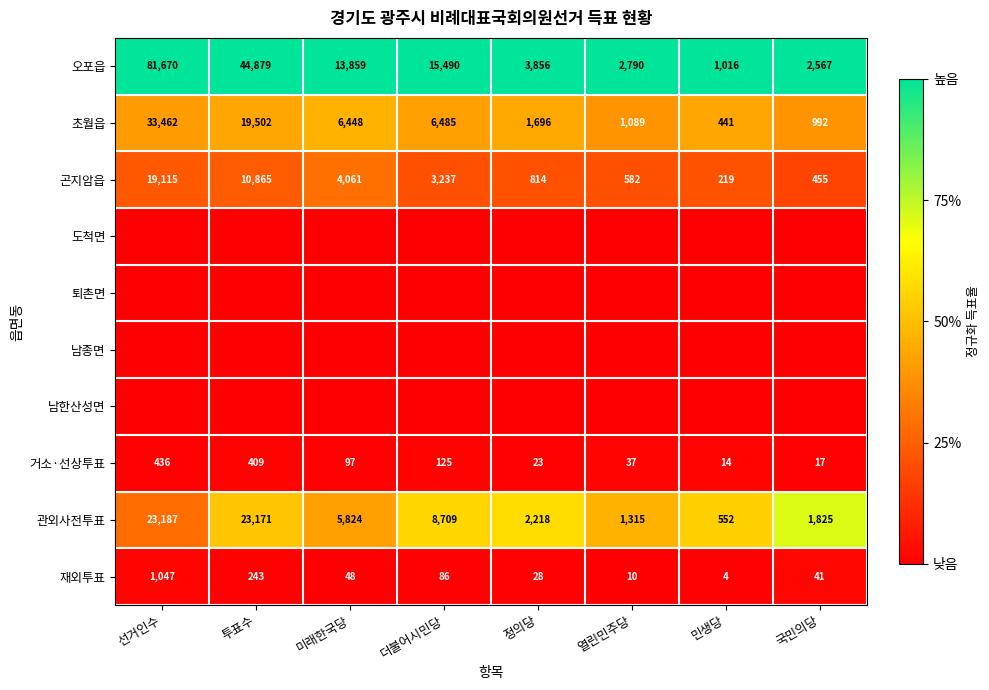

What is the average value of the 관외사전투표 series?

8350